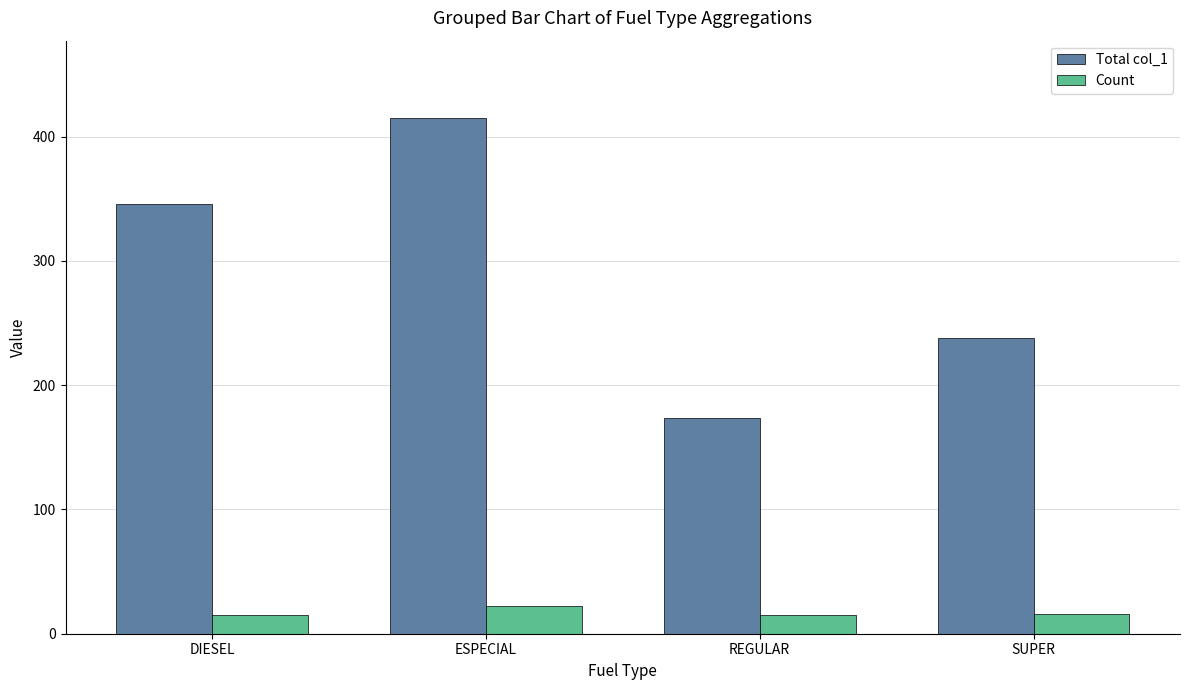

At ESPECIAL, list the series in order from smallest to largest.

Count, Total col_1